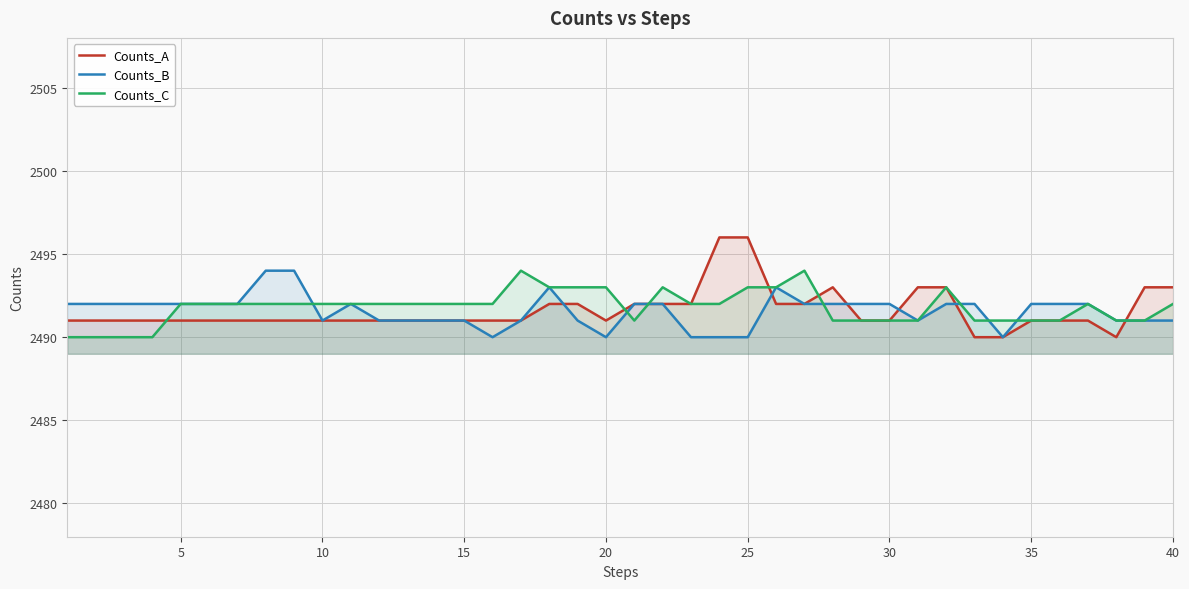

How many distinct data groups are displayed?

3